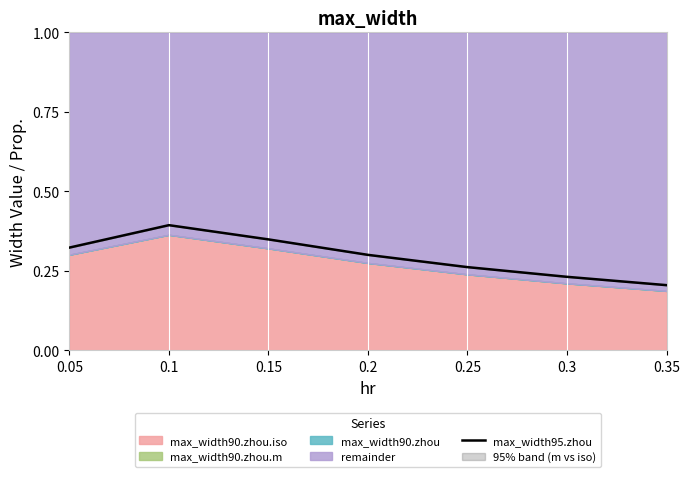

Reading right to left, transcribe all the data shown in this chart.

0.35=0.2	0.3=0.2	0.25=0.3	0.2=0.3	0.15=0.3	0.1=0.4	0.05=0.3